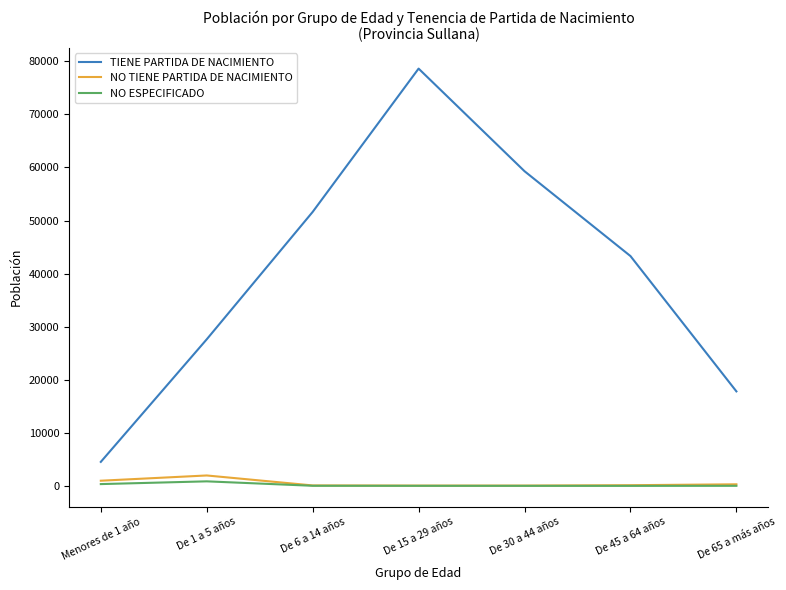

What is the maximum value shown in the chart?

78630